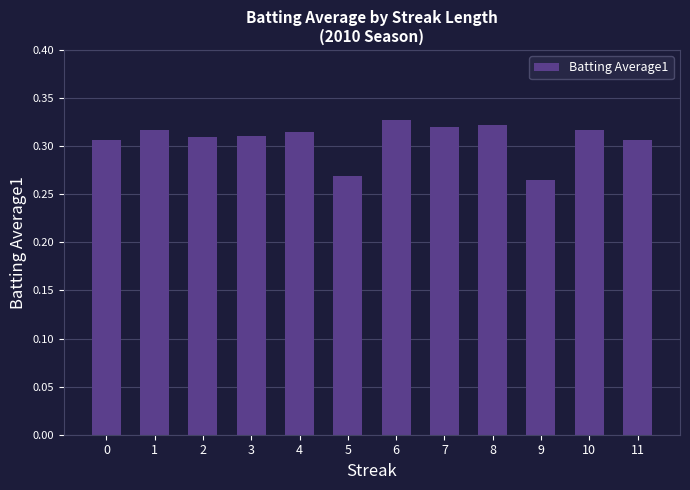

How many values are between 0 and 1?

12